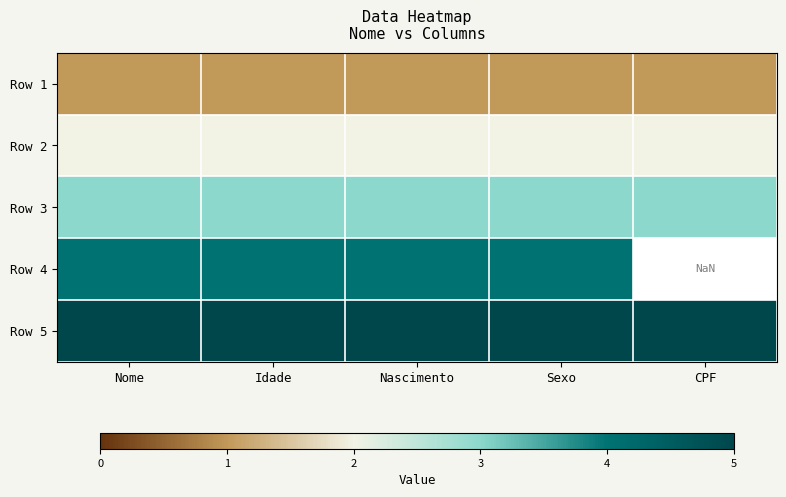

Is it true that Row 5 equals 7.4 at Nascimento?

False